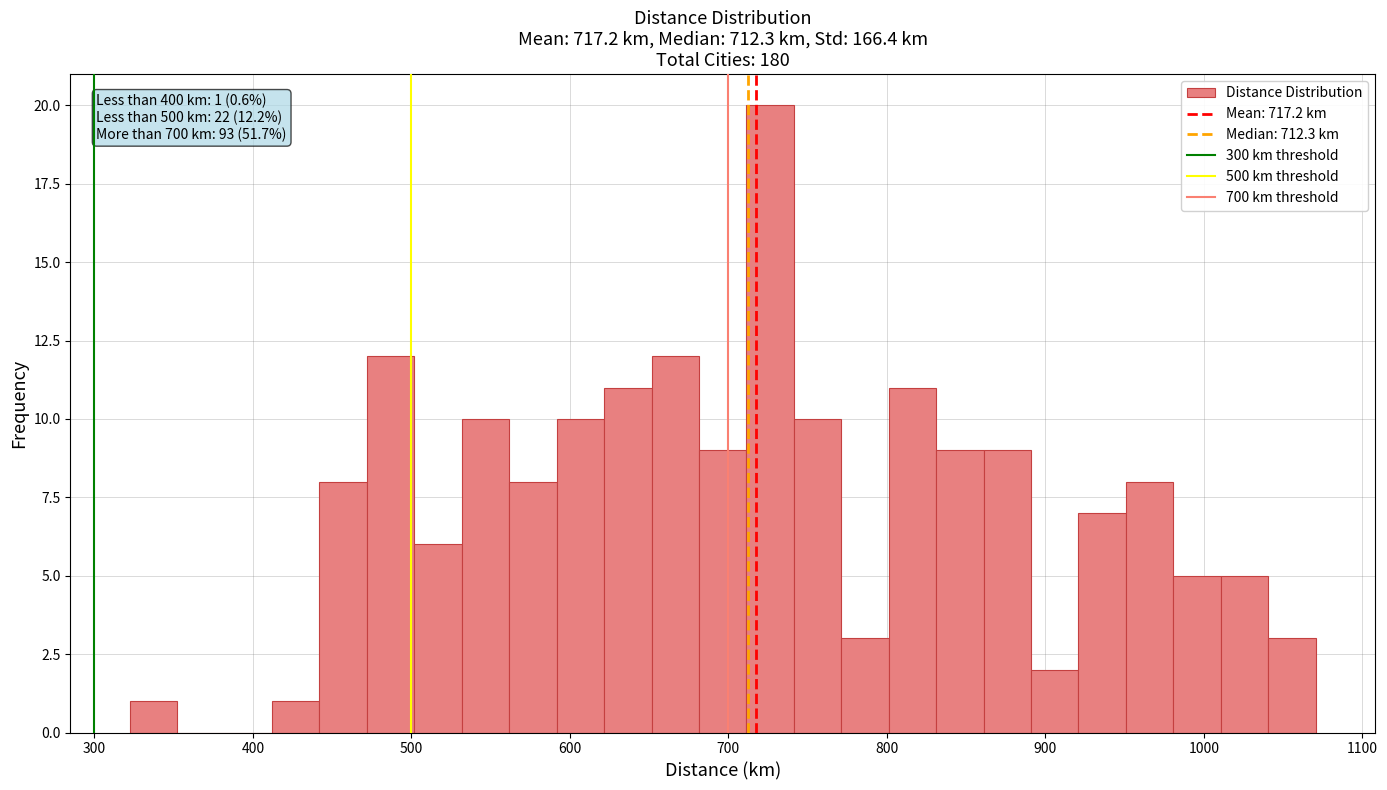

Read against the x-axis, roughly where is the centre of the tallest bar?

730